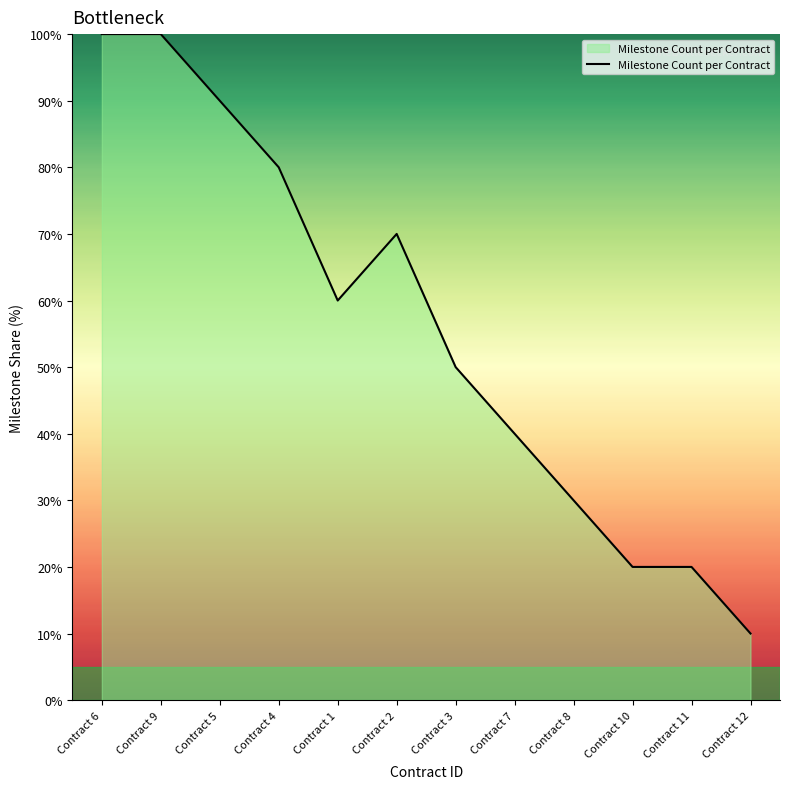

Reading left to right, transcribe all the data shown in this chart.

Contract 6=100	Contract 9=100	Contract 5=90	Contract 4=80	Contract 1=60	Contract 2=70	Contract 3=50	Contract 7=40	Contract 8=30	Contract 10=20	Contract 11=20	Contract 12=10